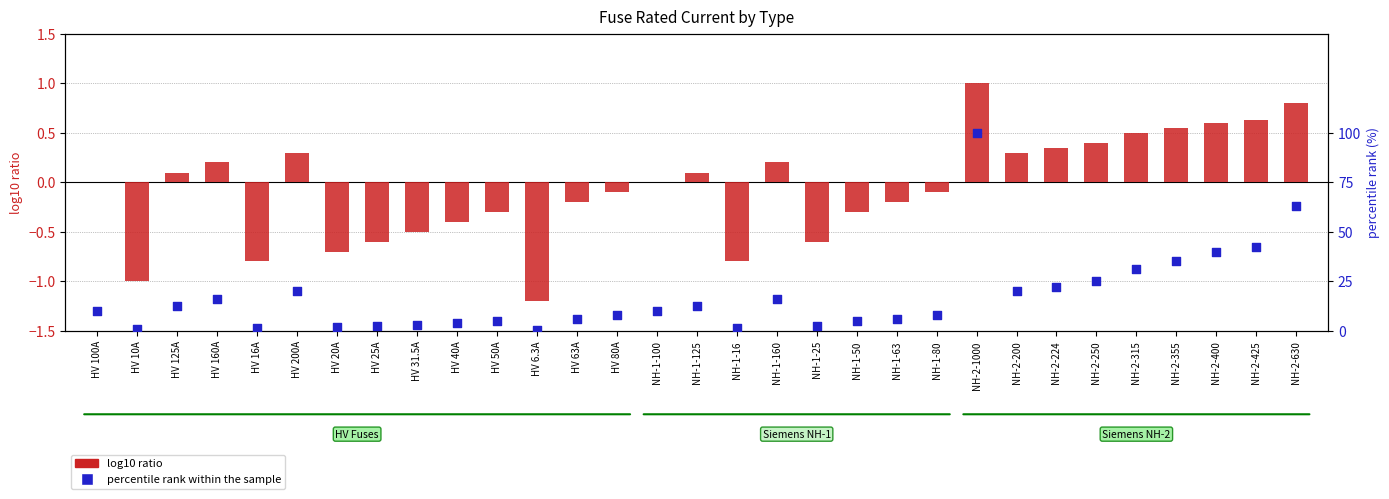

What is the change in value from NH-1-16 to NH-2-224?

+1.1